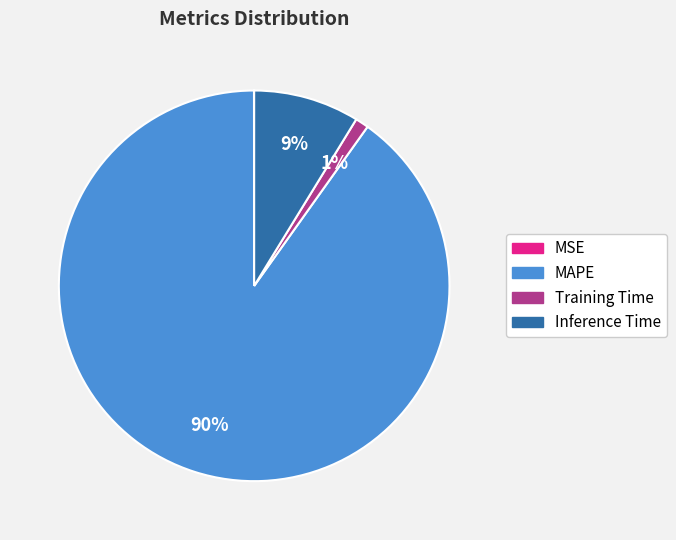

The Training Time slice represents 1% of the pie. True or false?

True